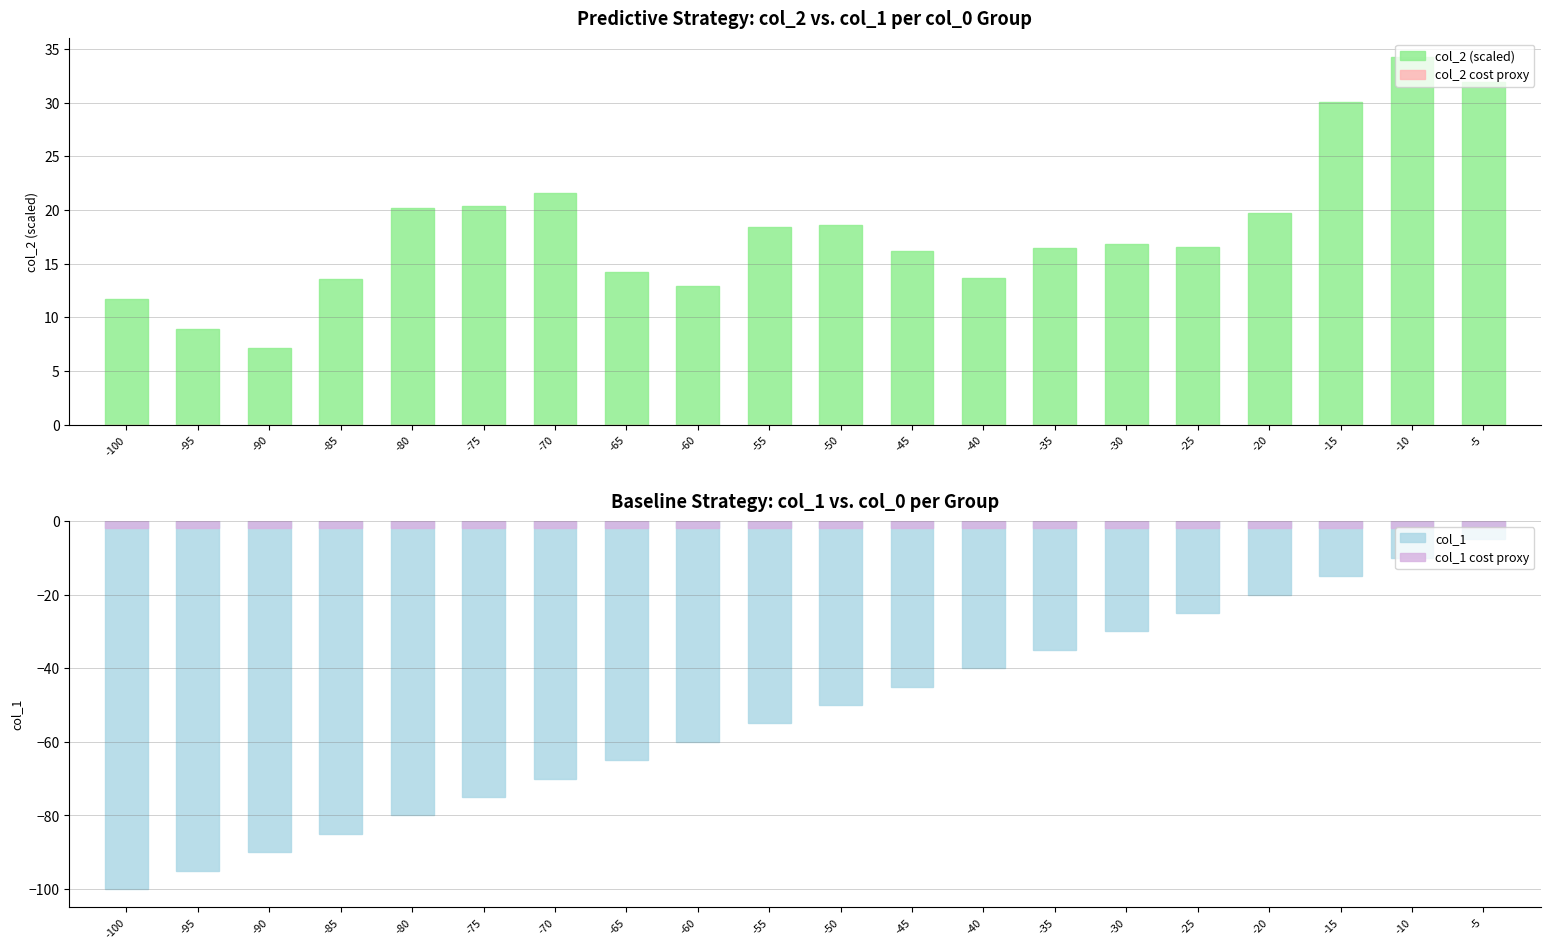

Are the bars horizontal?

No